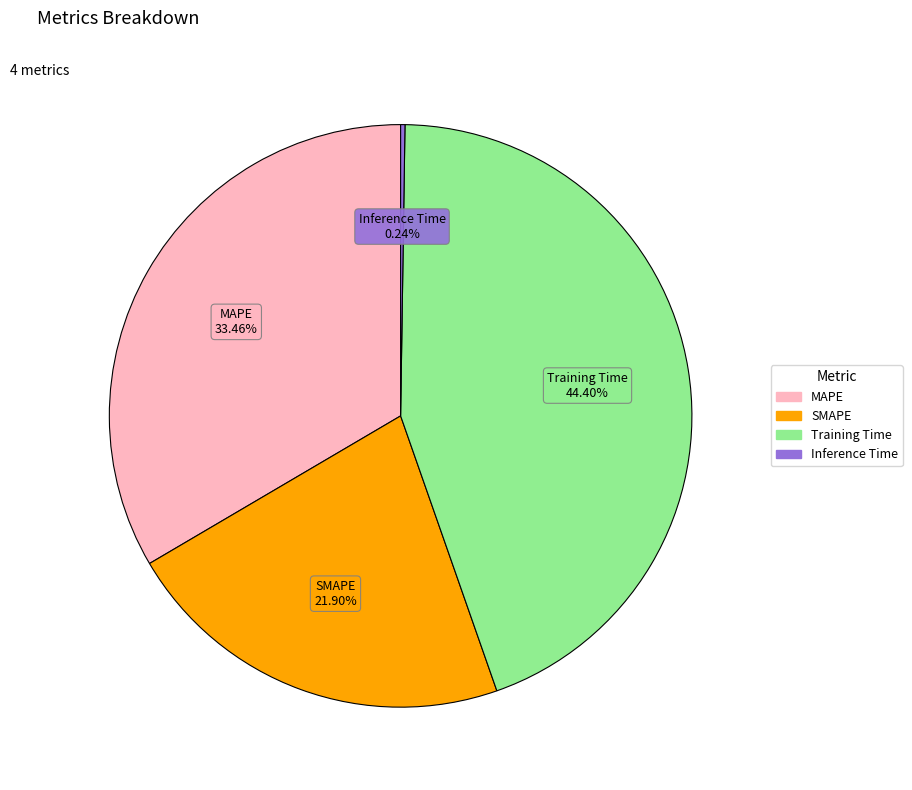

Does any single category account for the majority?

No